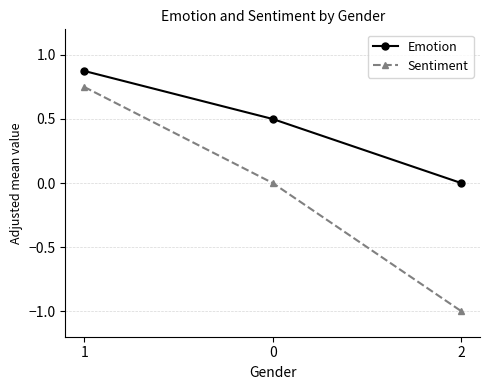

What is the sum of the Emotion values at 1 and 0?

1.4